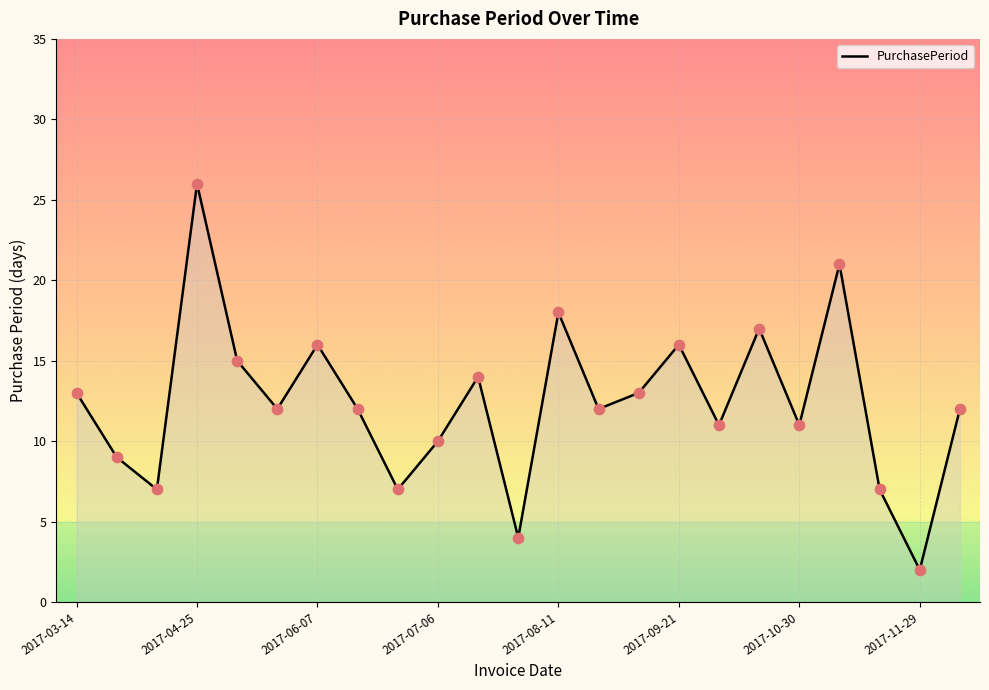

What is the difference between the maximum and minimum values?

24